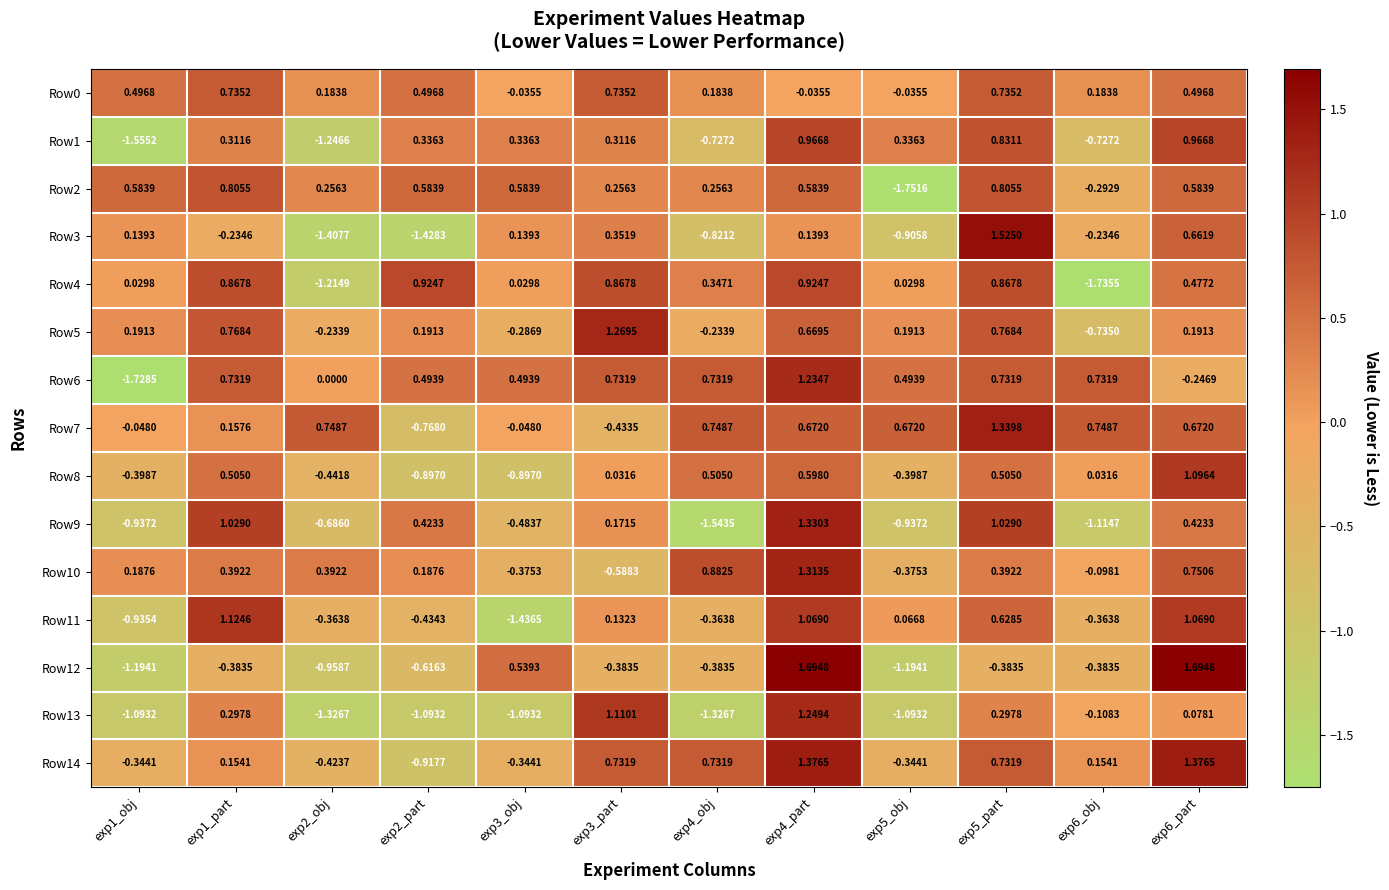

Is the value of Row3 at exp6_part greater than the value of Row2 at exp4_obj?

Yes